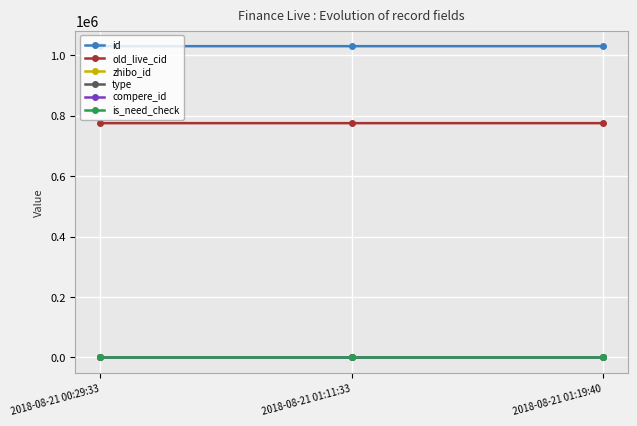

Is this an area chart (filled region under the line)?

No